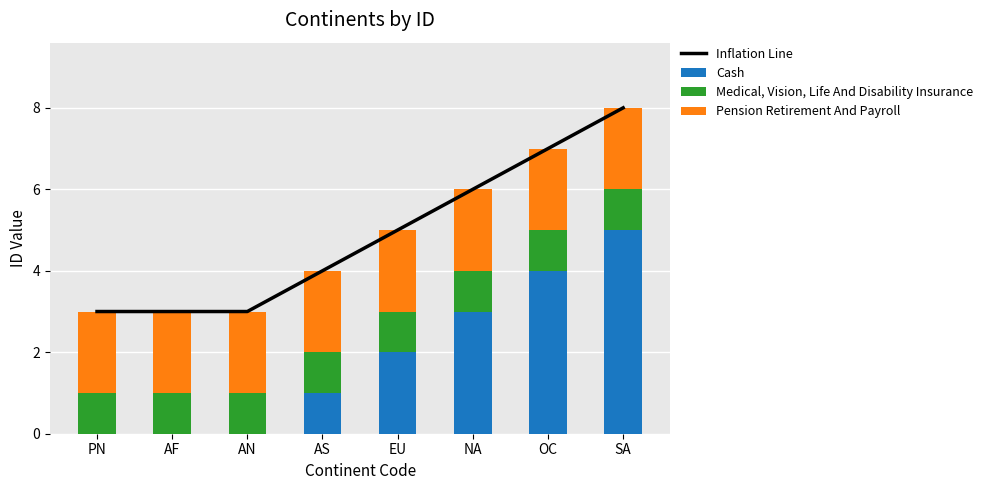

Between AF and AS, which series saw the biggest shift?

Inflation Line